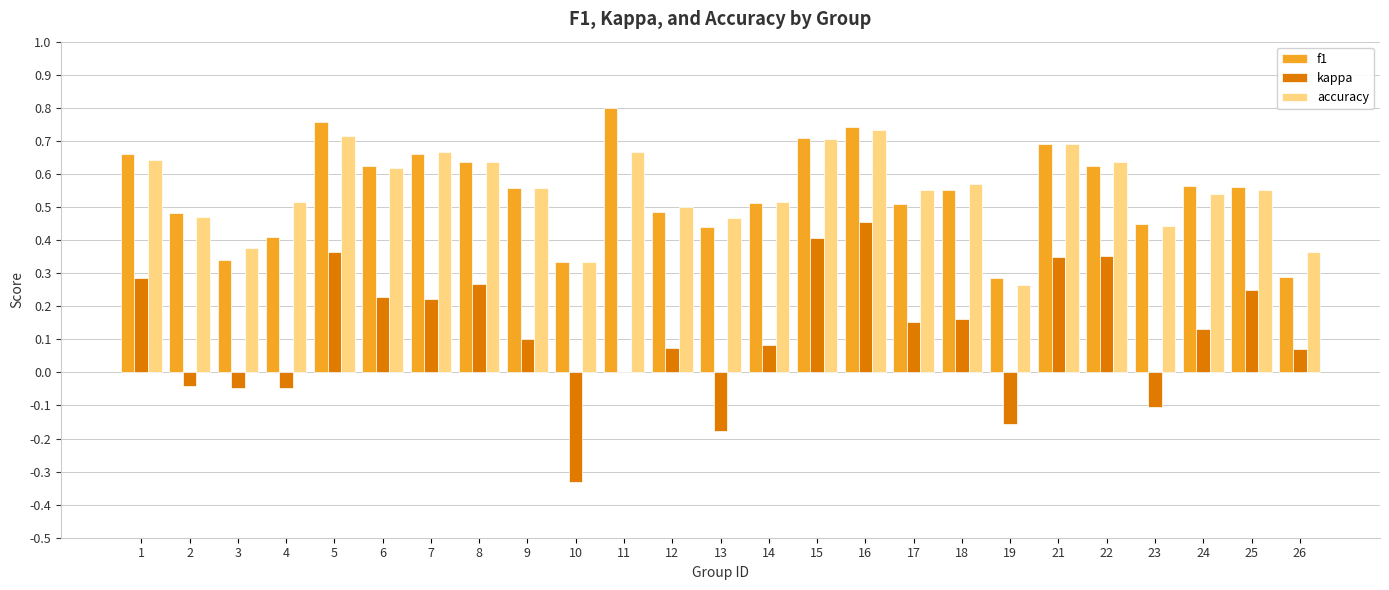

The value of f1 at 11 is 1.1. True or false?

False